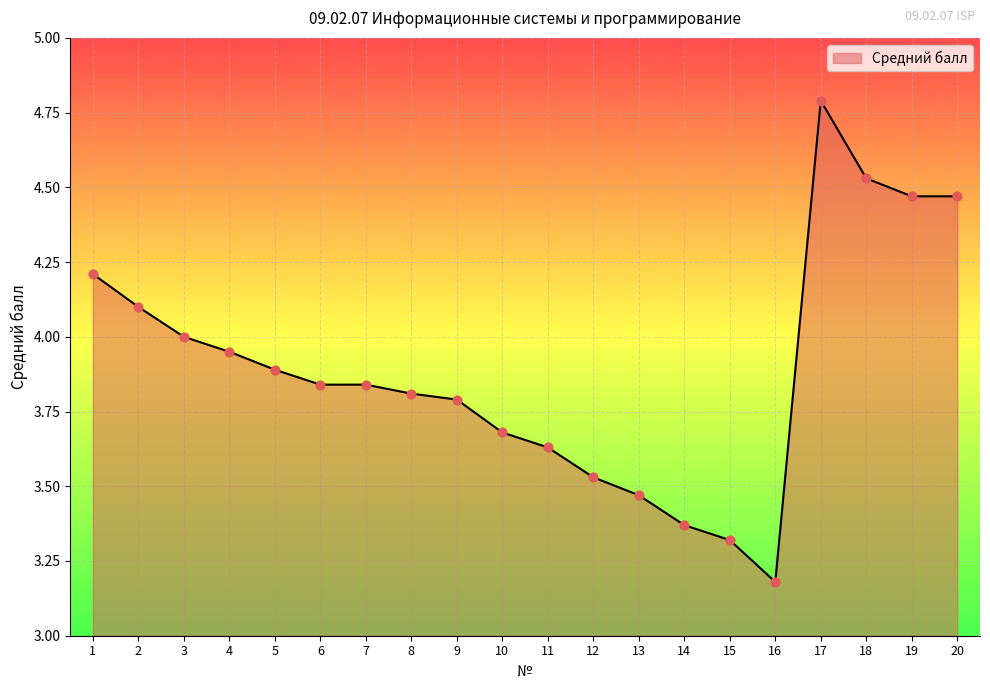

What is the change in value from 3 to 6?

-0.2